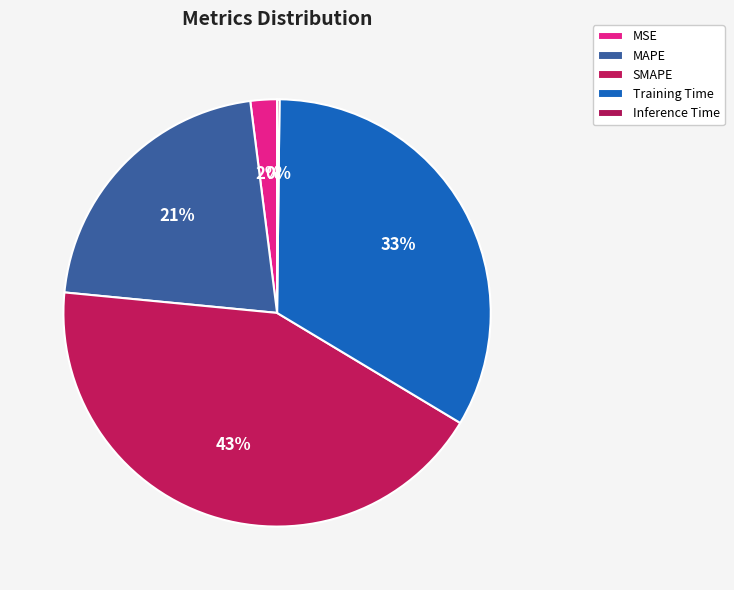

The MSE slice represents 2% of the pie. True or false?

True